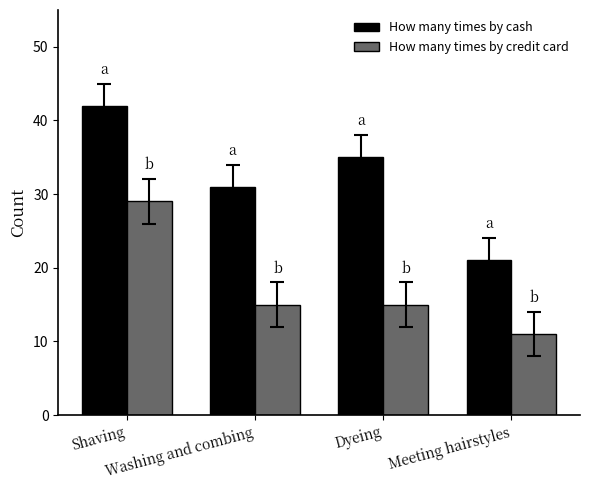

How many bars are there in total?

8